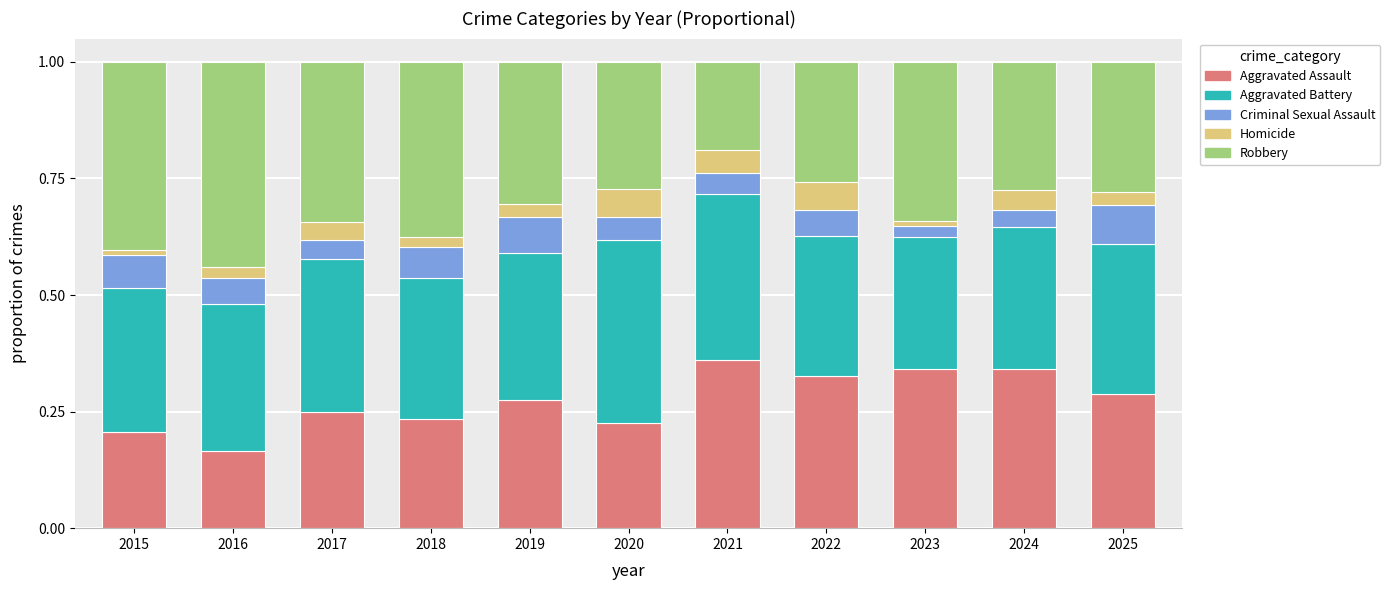

What is the total value across all series at 2016?

1.0